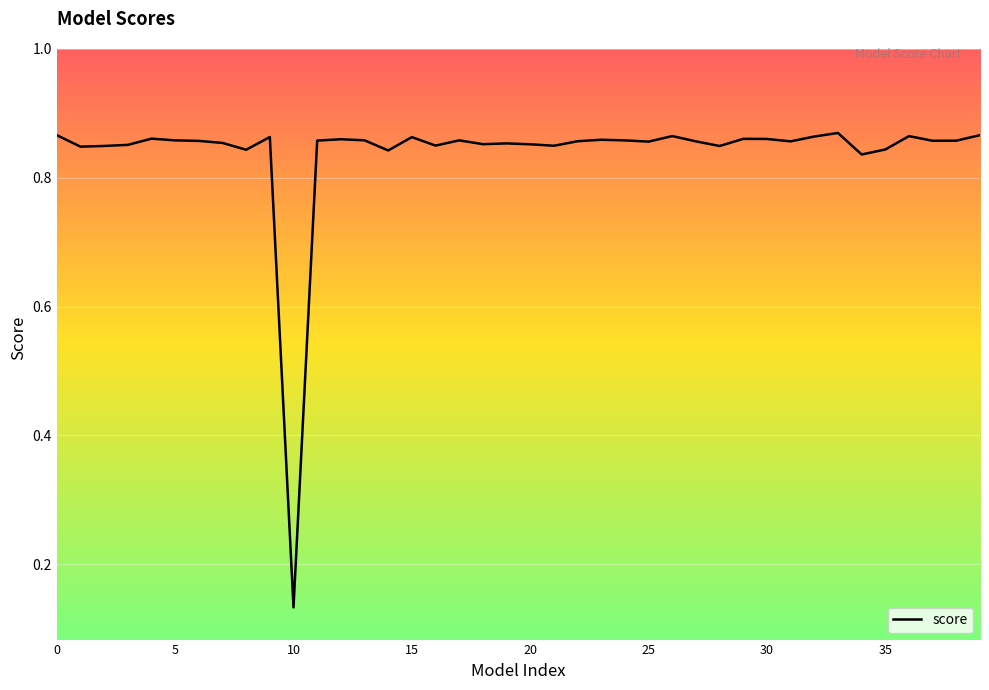

At which label is the value closest to 0?

10